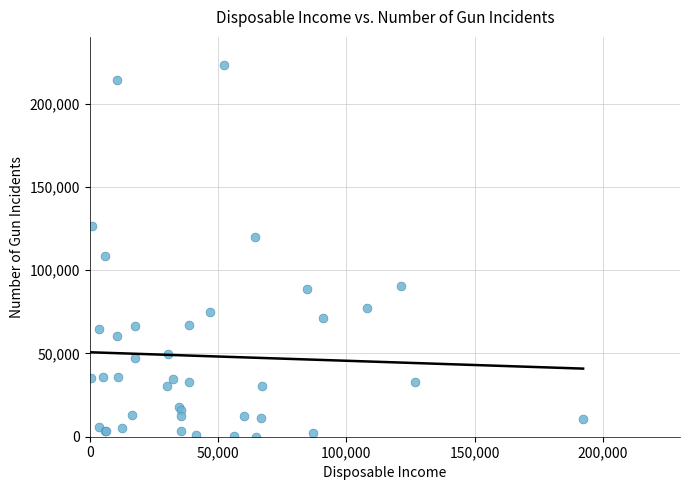

What Y value in the scatter plot is closest to 111715?

108230